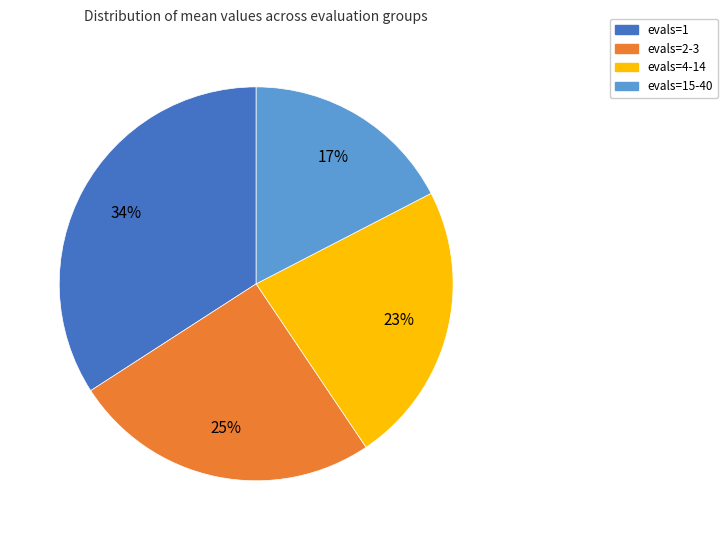

To the nearest percent, what is the average slice percentage?

25%